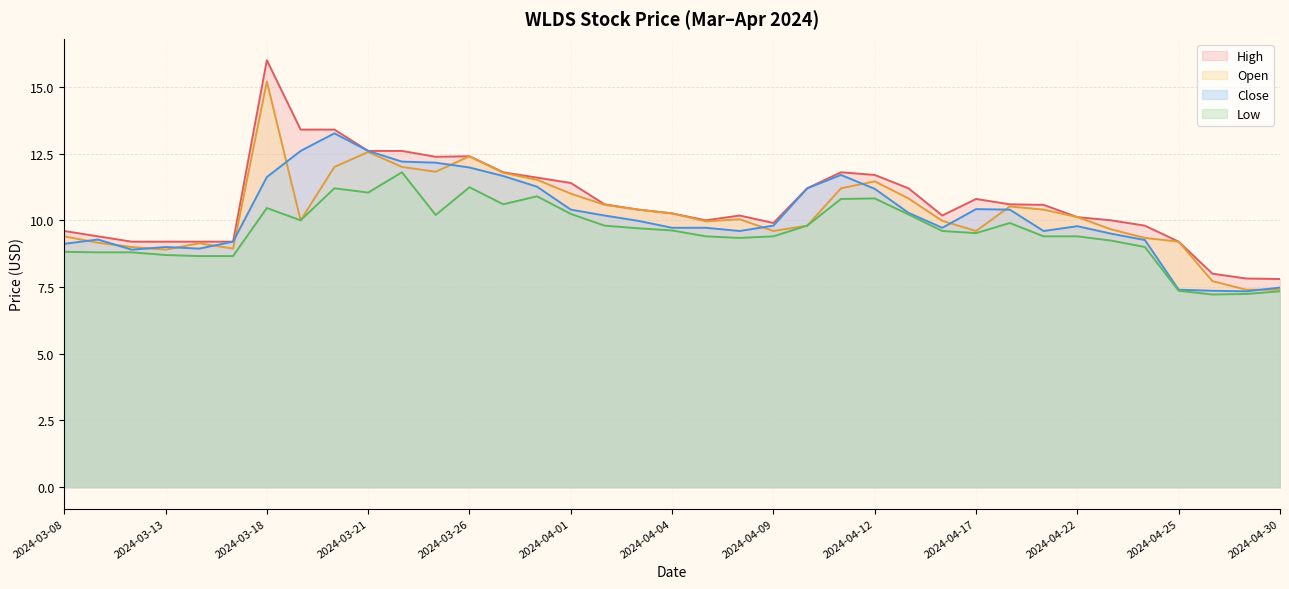

The Close series shows 8.9 at 2024-03-12. True or false?

True